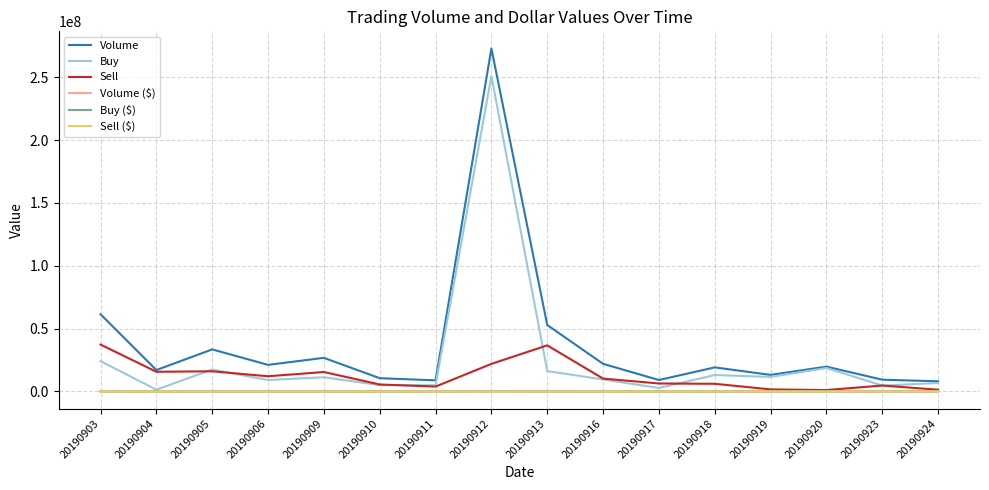

At which label does Volume reach its peak?

20190912